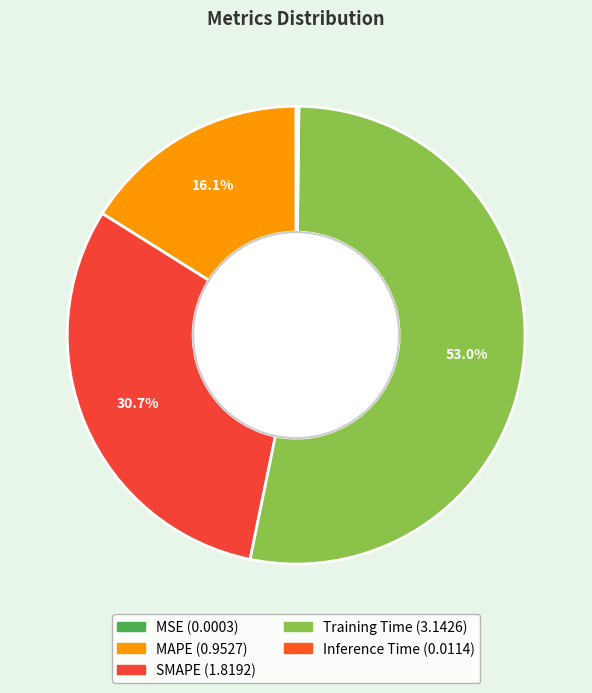

Rank the categories by value from lowest to highest.

MSE, Inference Time, MAPE, SMAPE, Training Time